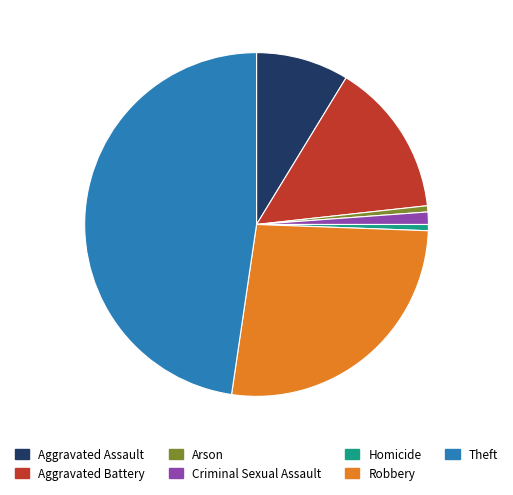

Is it true that Homicide is 11% of the pie?

False